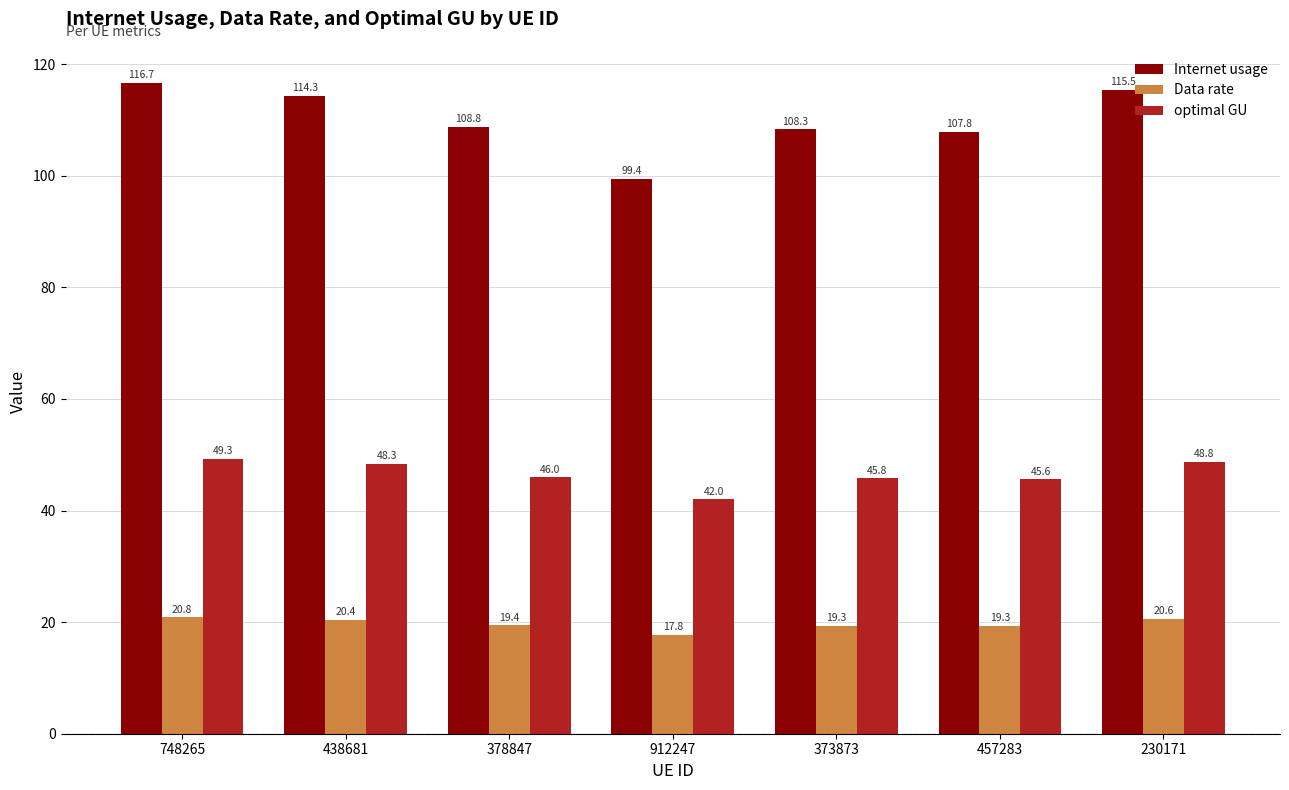

List the series in order of their peak value, lowest first.

Data rate, optimal GU, Internet usage